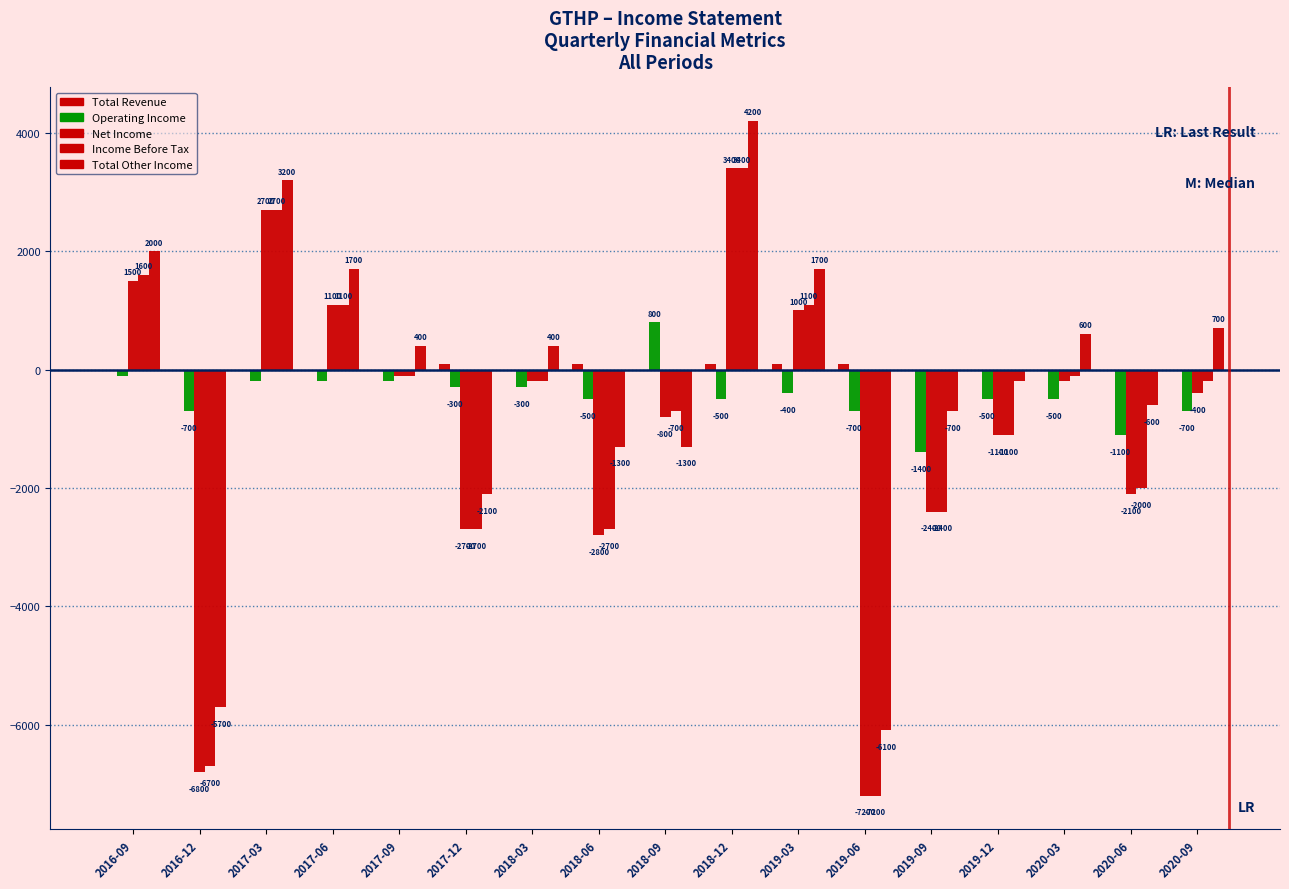

Count the number of data series in this chart.

5